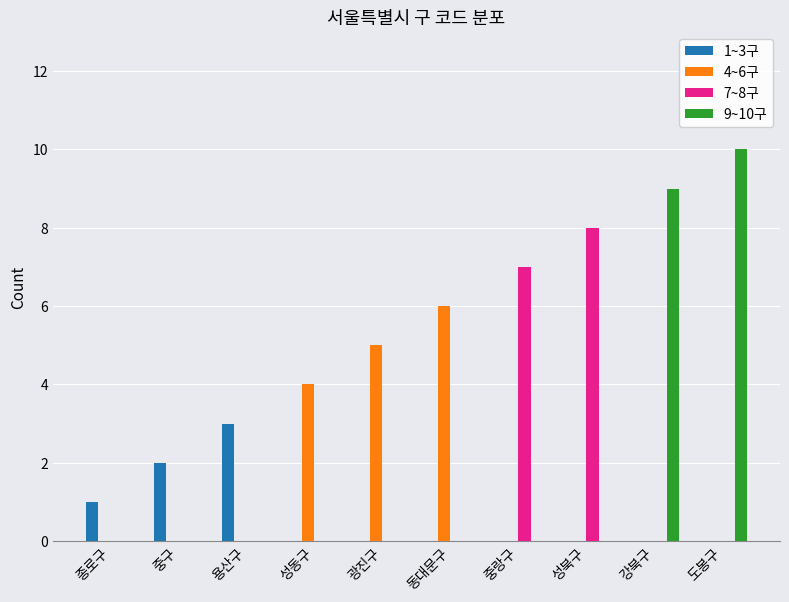

Count the number of categories in the chart.

10